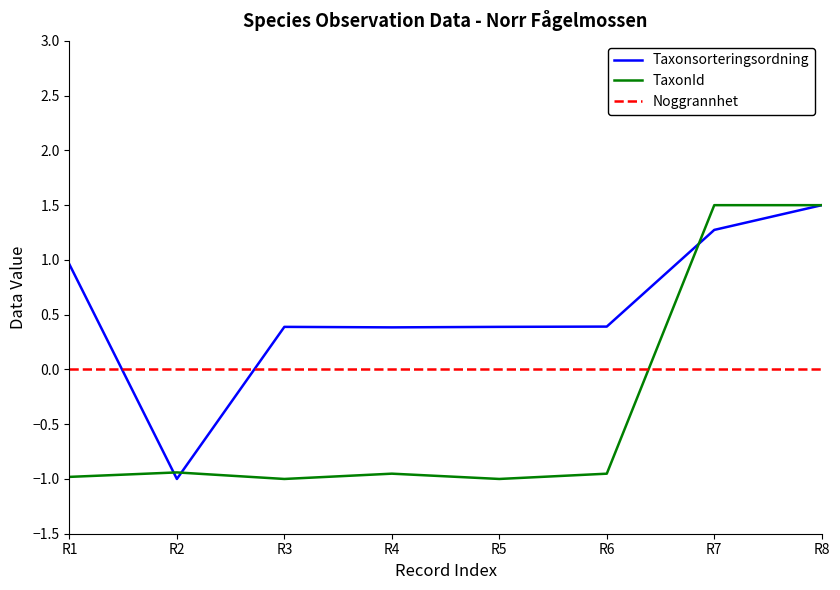

At which category is the sum across all series the highest?

R8